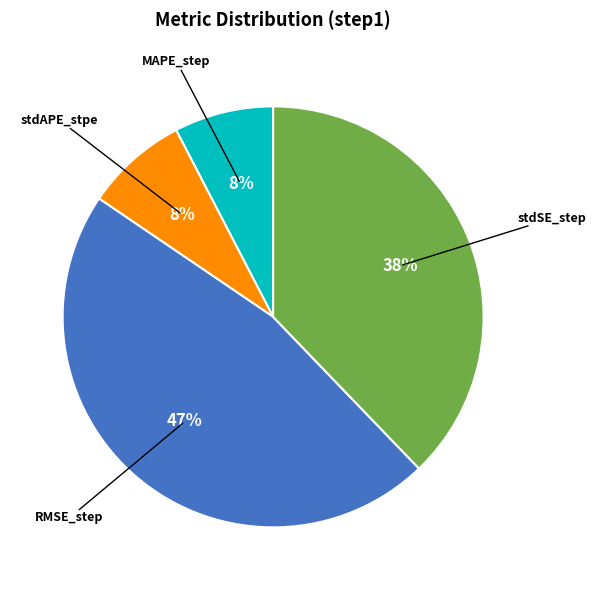

To the nearest percent, what is the difference between the largest and smallest slice percentages?

39%